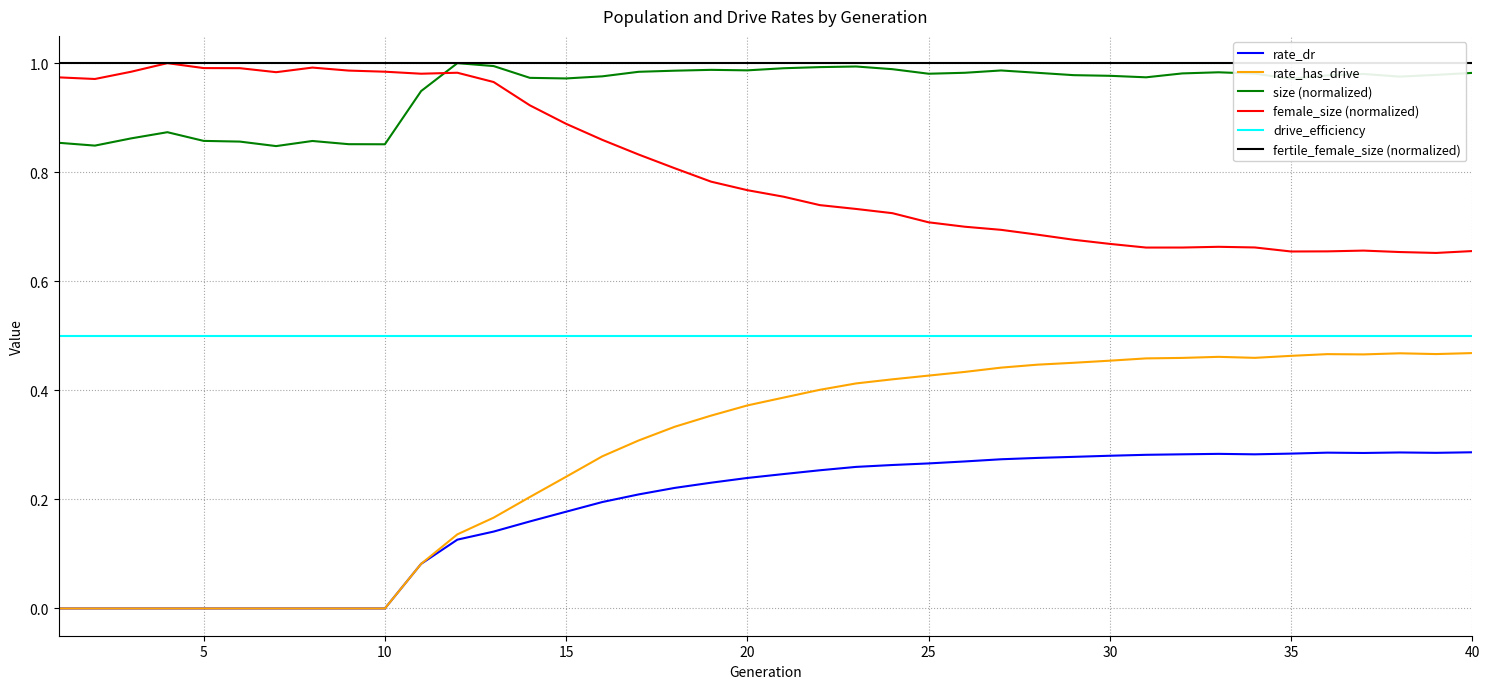

List the series in order of their peak value, highest first.

size (normalized), female_size (normalized), fertile_female_size (normalized), drive_efficiency, rate_has_drive, rate_dr